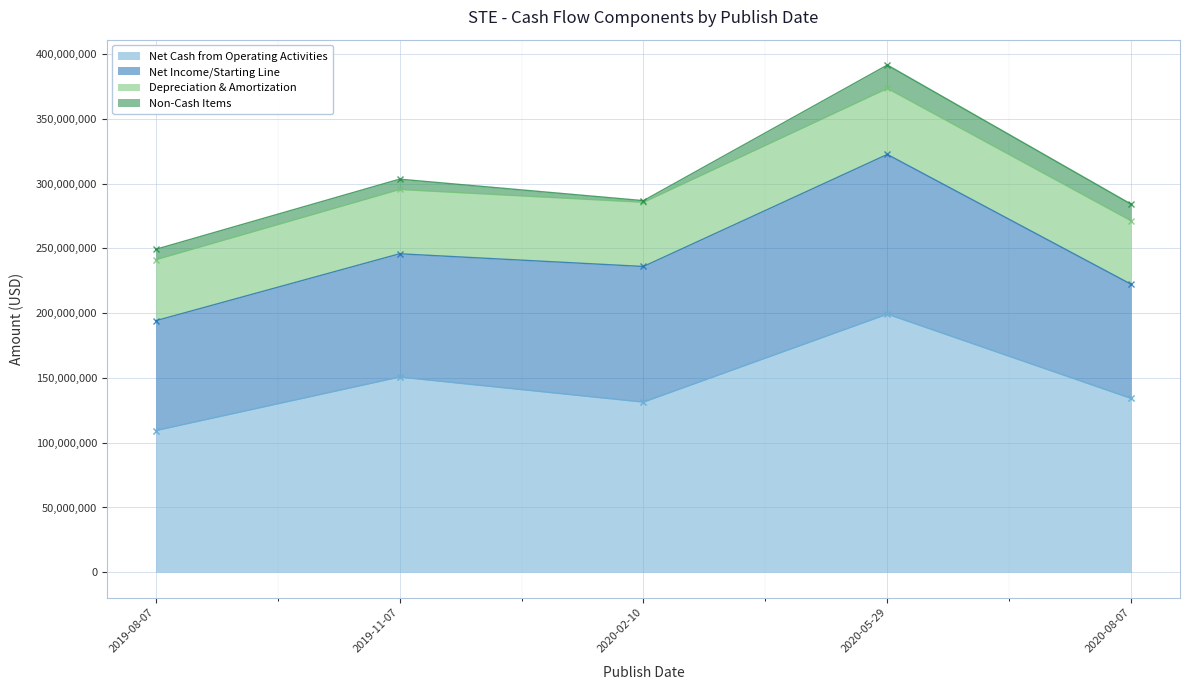

What is the label of the 5th point from the left?

2020-08-07